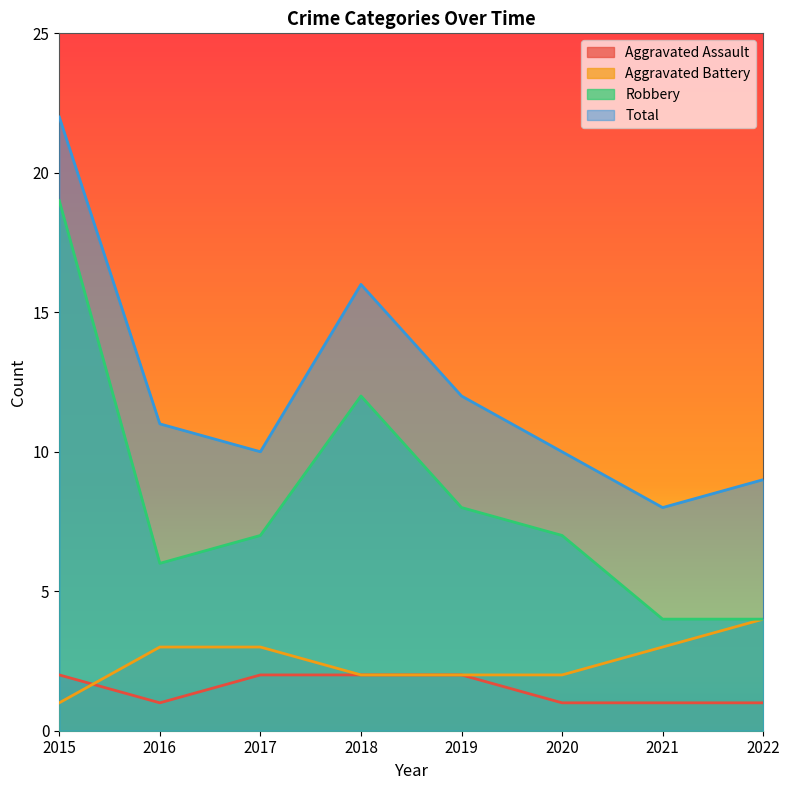

Which category has the lowest value across all series?

2016